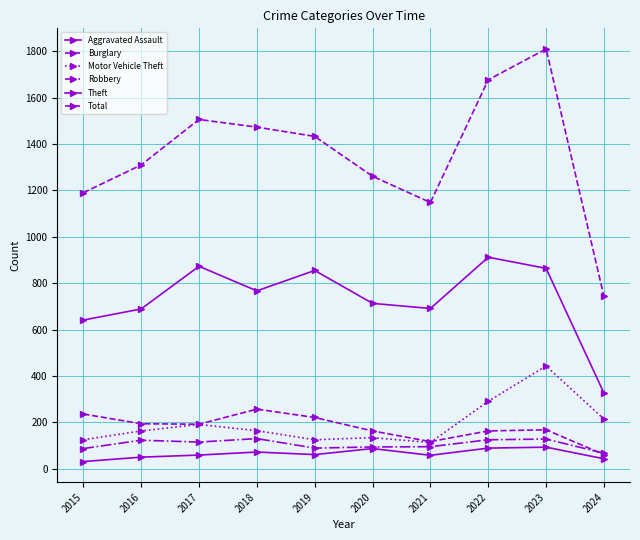

What is the difference between the Motor Vehicle Theft values at 2020 and 2024?

80